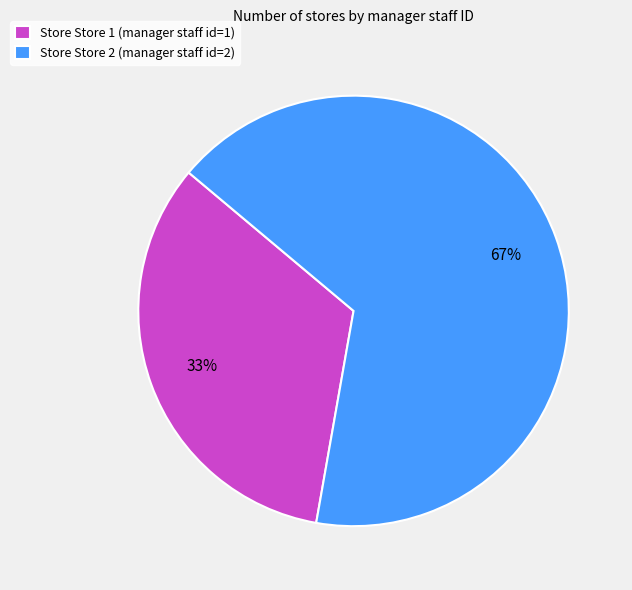

To the nearest percent, what is the average slice percentage?

50%